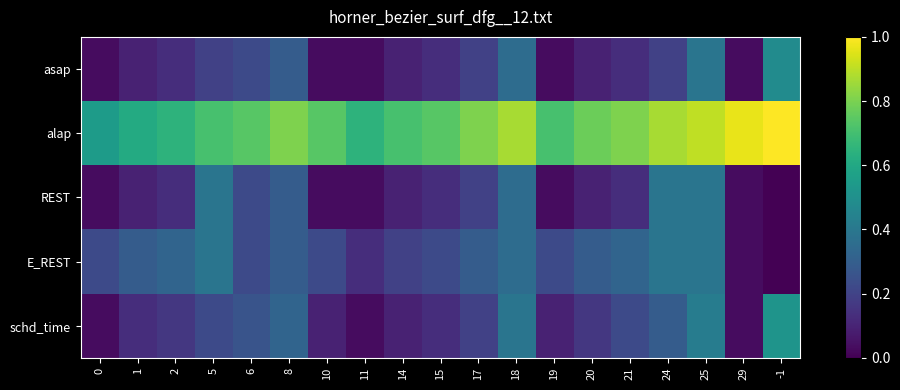

Reading right to left, extract all data points from this chart.

asap: -1=0.5	29=0.0	25=0.4	24=0.2	21=0.1	20=0.1	19=0.0	18=0.4	17=0.2	15=0.1	14=0.1	11=0.0	10=0.0	8=0.3	6=0.2	5=0.2	2=0.1	1=0.1	0=0.0
alap: -1=1.0	29=1.0	25=0.9	24=0.9	21=0.8	20=0.8	19=0.7	18=0.9	17=0.8	15=0.7	14=0.7	11=0.6	10=0.7	8=0.8	6=0.7	5=0.7	2=0.6	1=0.6	0=0.5
REST: -1=0.0	29=0.0	25=0.4	24=0.4	21=0.1	20=0.1	19=0.0	18=0.4	17=0.2	15=0.1	14=0.1	11=0.0	10=0.0	8=0.3	6=0.2	5=0.4	2=0.1	1=0.1	0=0.0
E_REST: -1=0.0	29=0.0	25=0.4	24=0.4	21=0.3	20=0.3	19=0.2	18=0.4	17=0.3	15=0.2	14=0.2	11=0.1	10=0.2	8=0.3	6=0.2	5=0.4	2=0.3	1=0.3	0=0.2
schd_time: -1=0.5	29=0.0	25=0.4	24=0.3	21=0.2	20=0.2	19=0.1	18=0.4	17=0.2	15=0.1	14=0.1	11=0.0	10=0.1	8=0.3	6=0.3	5=0.2	2=0.2	1=0.1	0=0.0